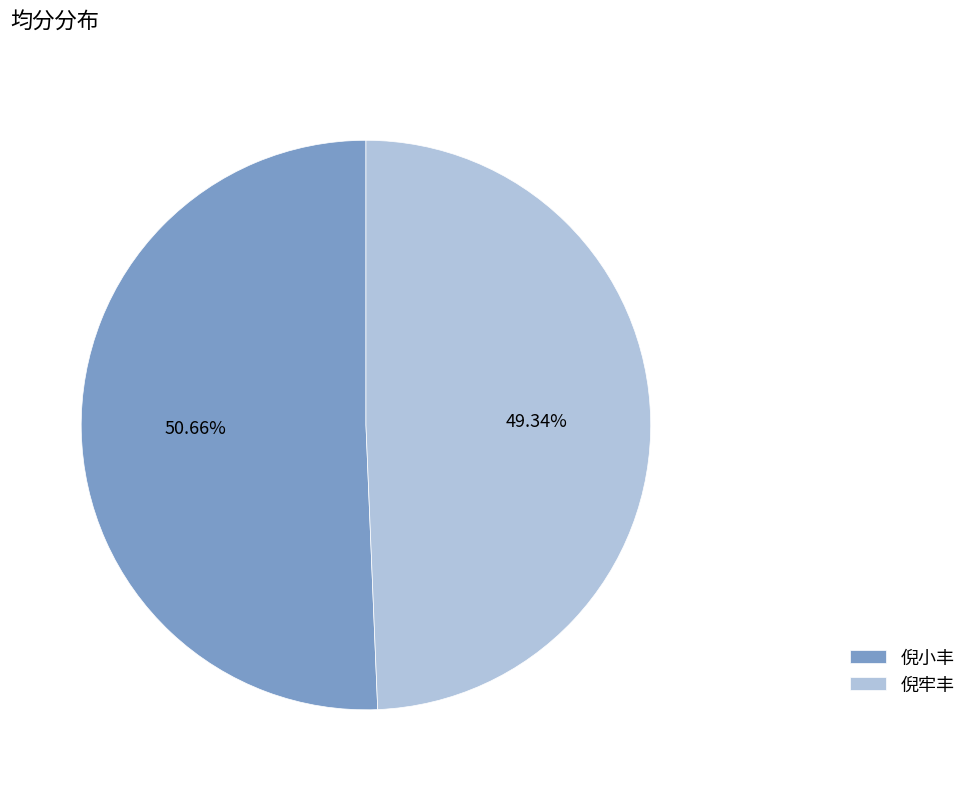

Is it true that 倪牢丰 is 49% of the pie?

True